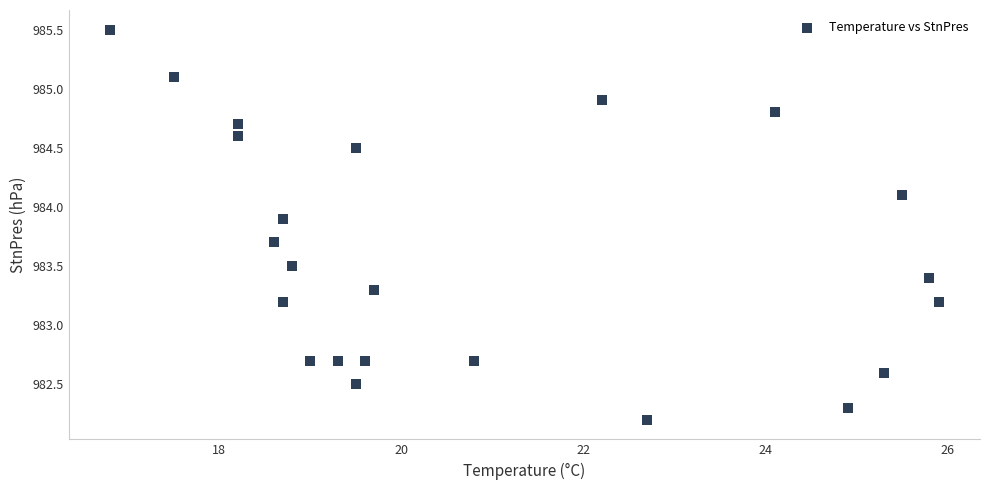

What is the range of Y values (max minus min)?

3.3